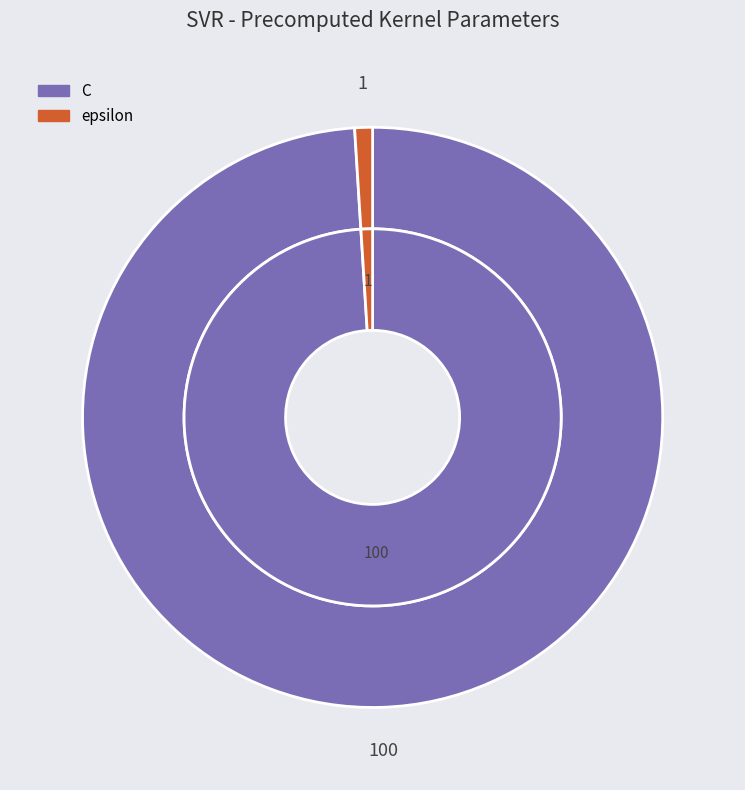

Rank the categories by value from highest to lowest.

C, epsilon